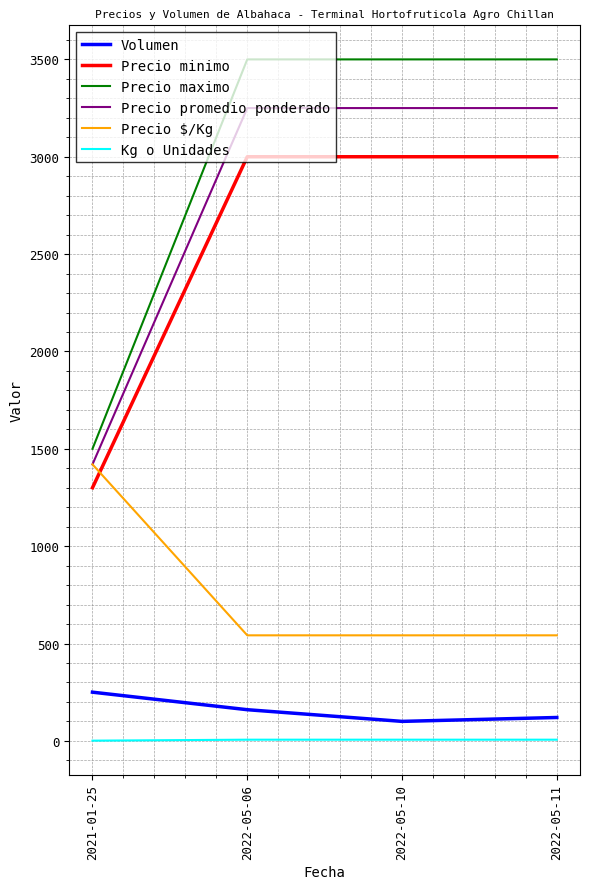

At 2022-05-06, list the series in order from smallest to largest.

Kg o Unidades, Volumen, Precio $/Kg, Precio minimo, Precio promedio ponderado, Precio maximo